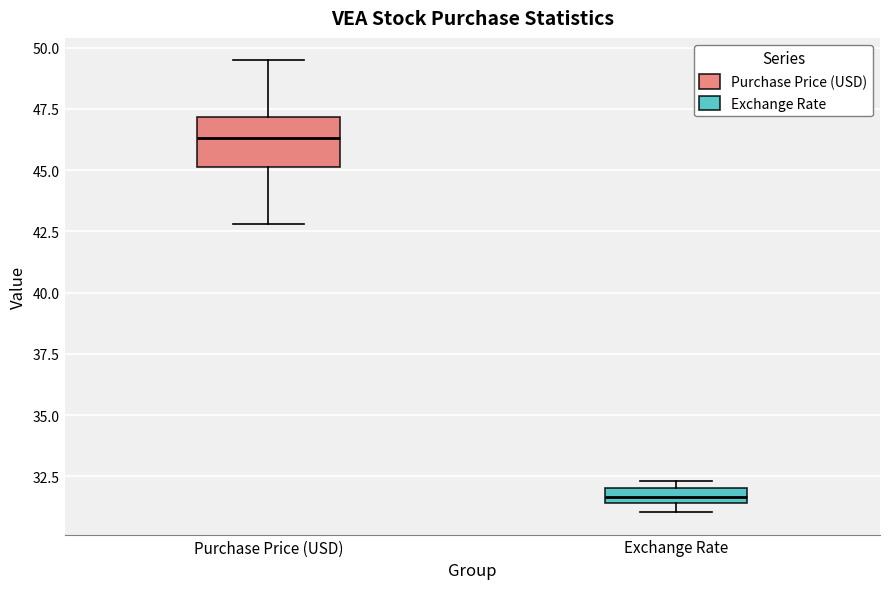

Where is the lower edge of the box for Exchange Rate on the y-axis? The values are not printed on the chart, so give them approximately, as read against the axis.

31.5